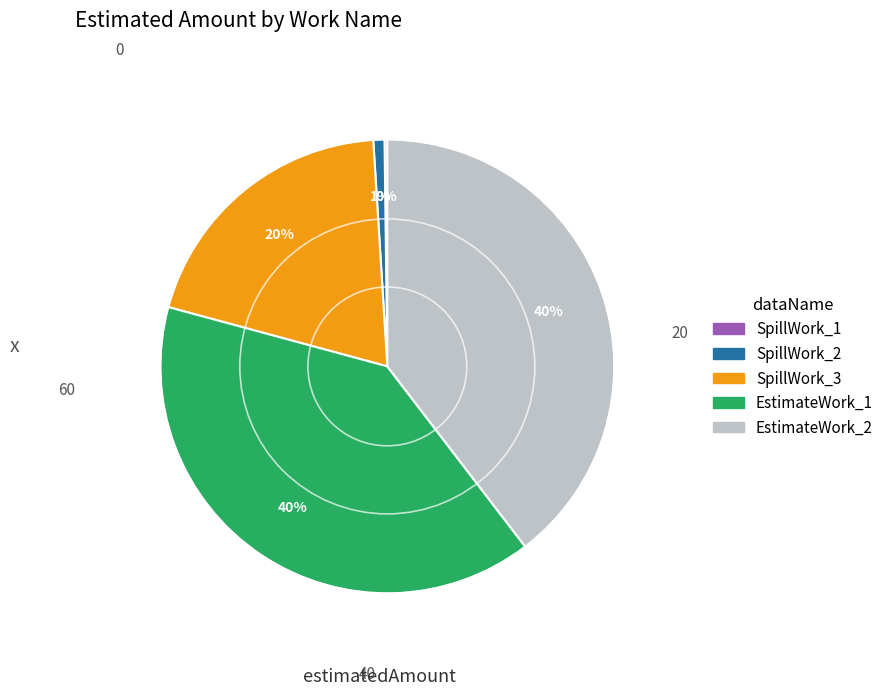

Is there a majority slice in this chart?

No